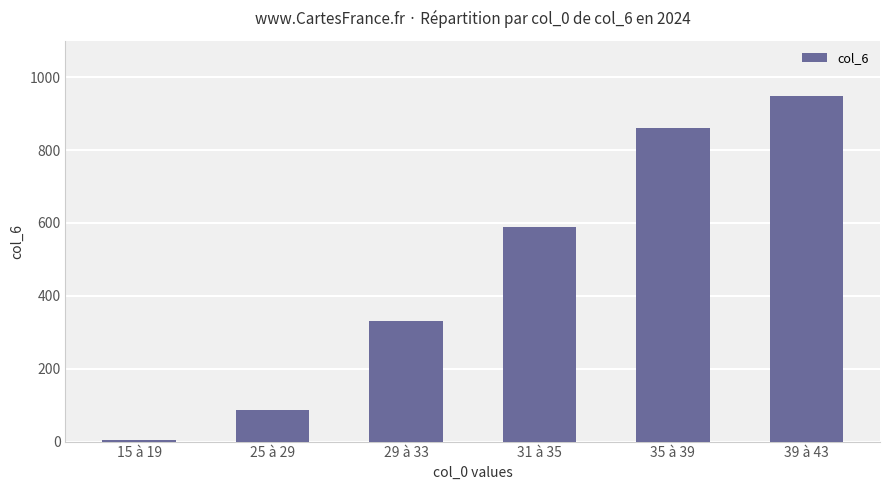

Which label corresponds to the largest value in the chart?

39 à 43